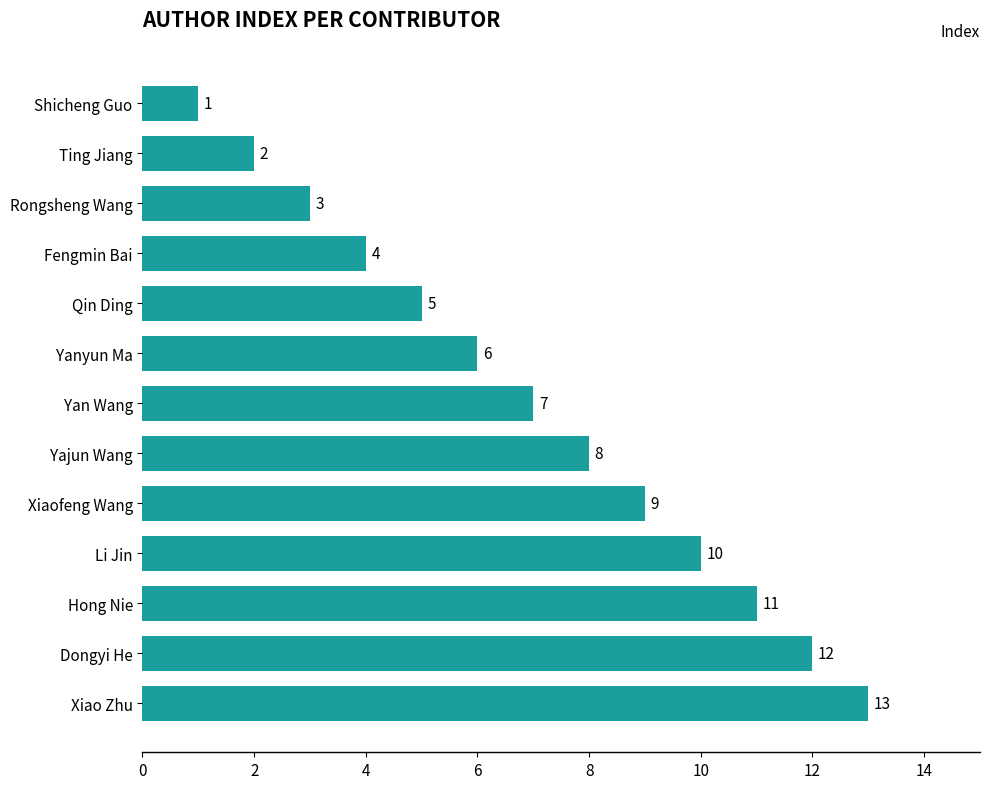

At which category does the chart reach its peak across all series?

Xiao Zhu